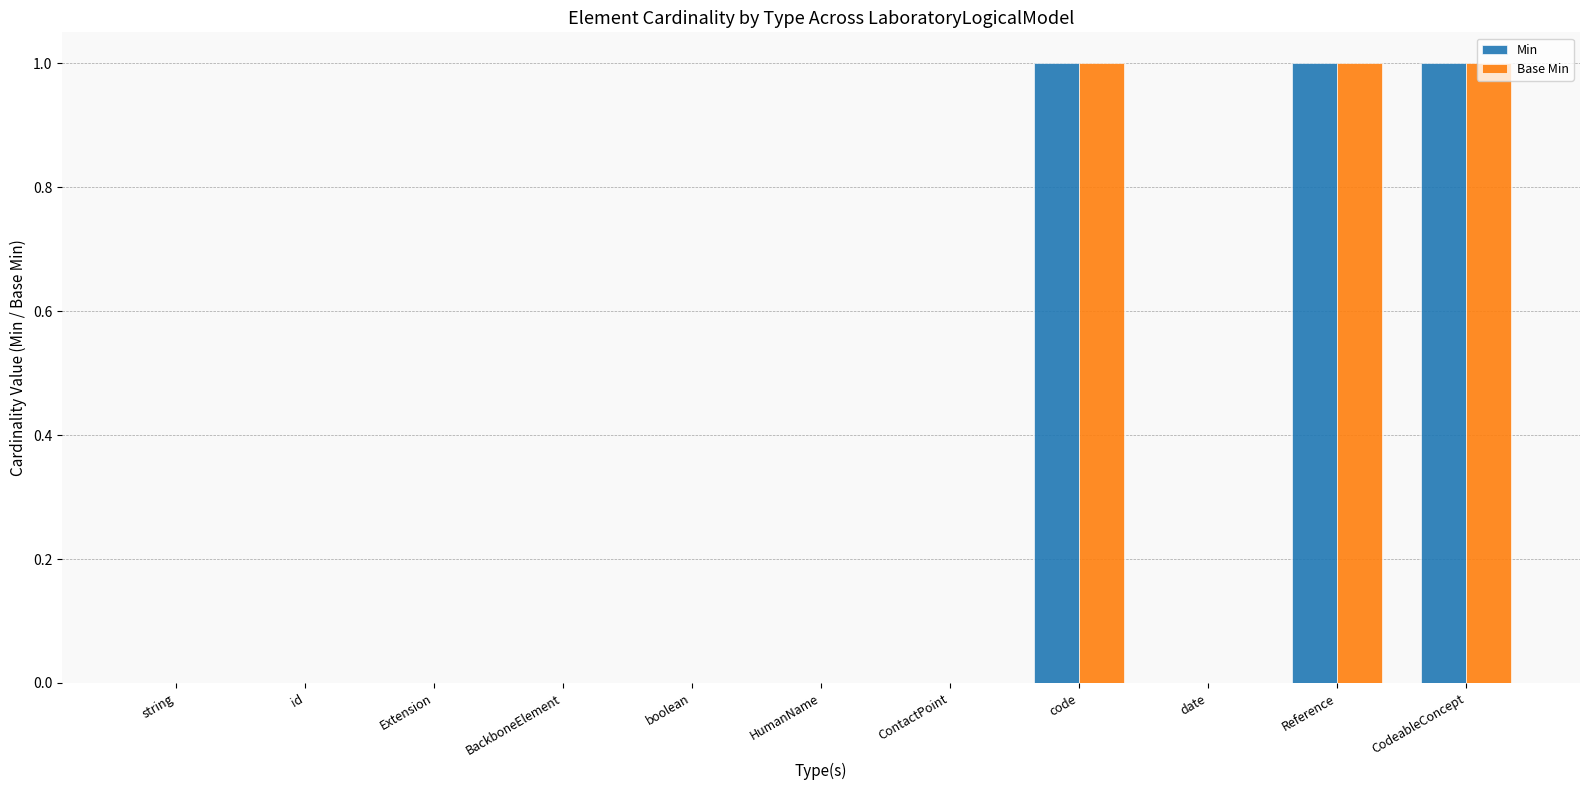

Reading left to right, list all the values displayed in this chart.

Min: 0	0	0	0	0	0	0	1	0	1	1
Base Min: 0	0	0	0	0	0	0	1	0	1	1